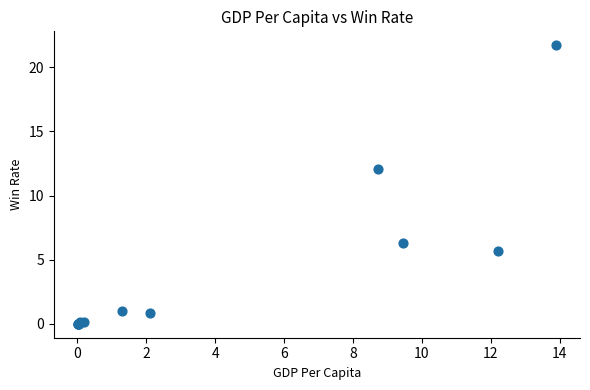

What Y value in the scatter plot is closest to 10?

12.1